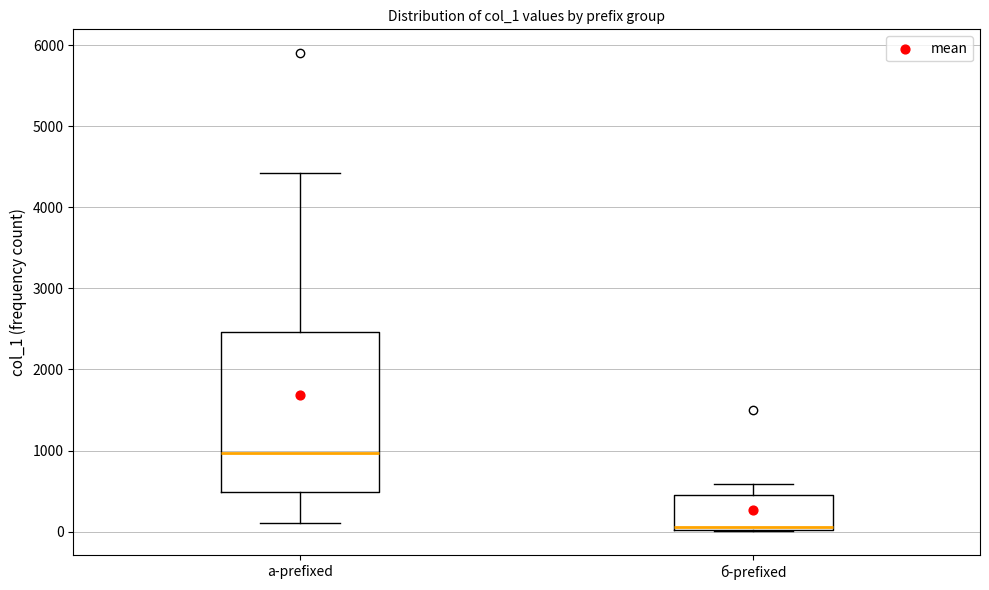

Comparing the boxes themselves (not the whiskers), which one is the tallest?

а-prefixed